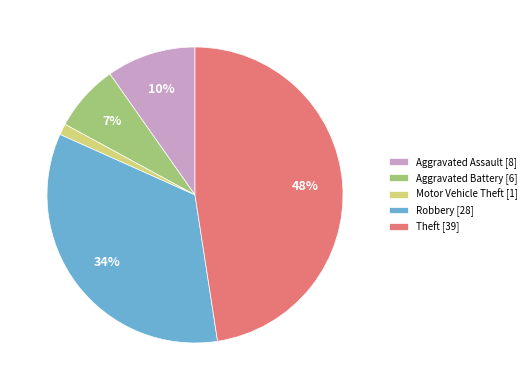

Which has a higher value, Robbery [28] or Aggravated Battery [6]?

Robbery [28]